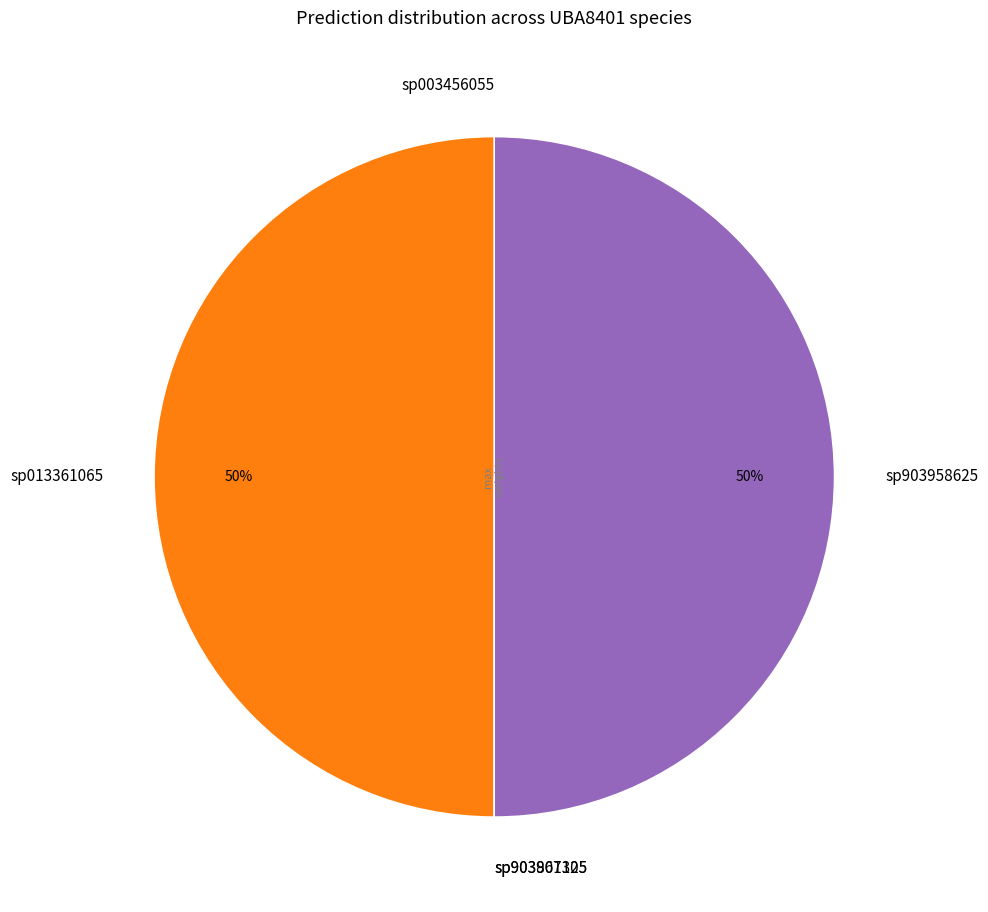

To the nearest percent, what portion does sp903958625 represent?

50%